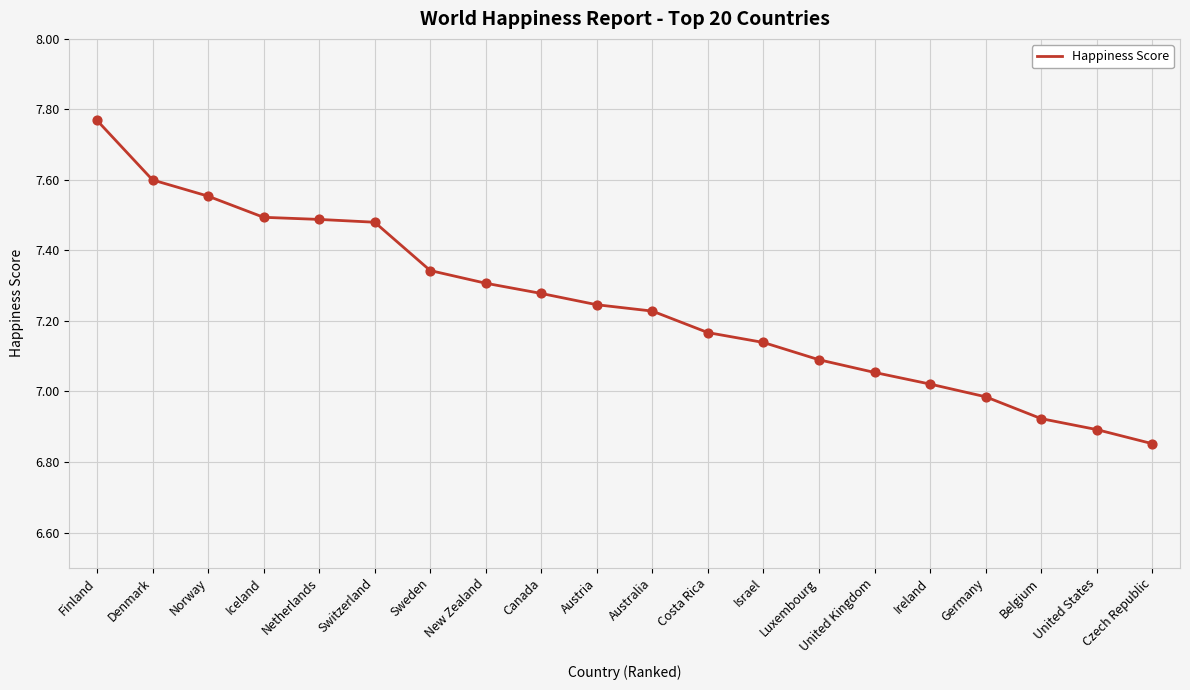

Between United Kingdom and Belgium, which is larger?

United Kingdom